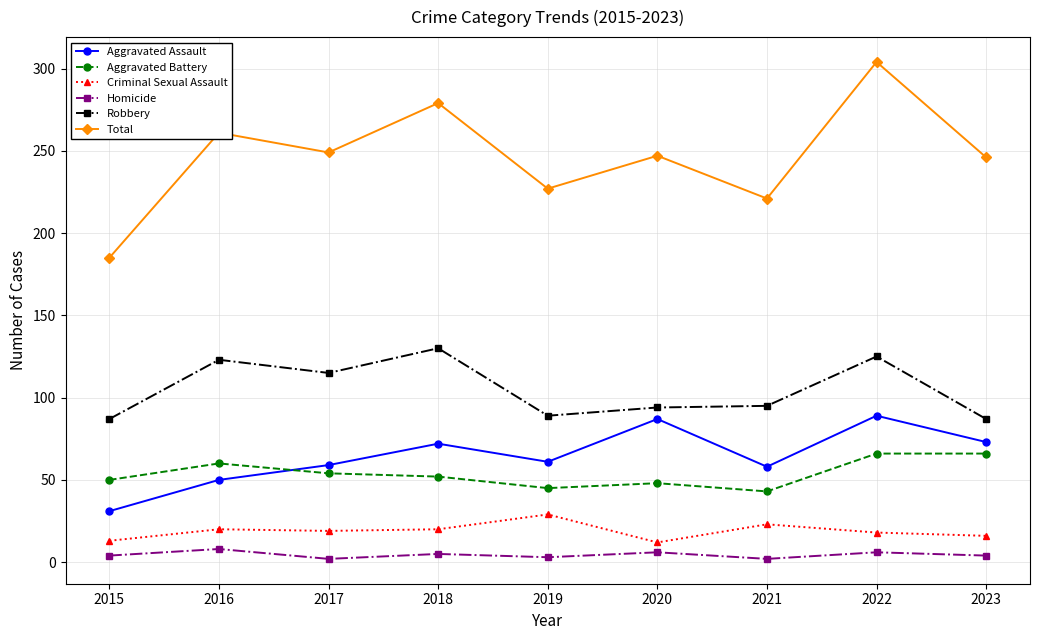

What is the difference between the maximum and minimum values in the Aggravated Battery series?

23